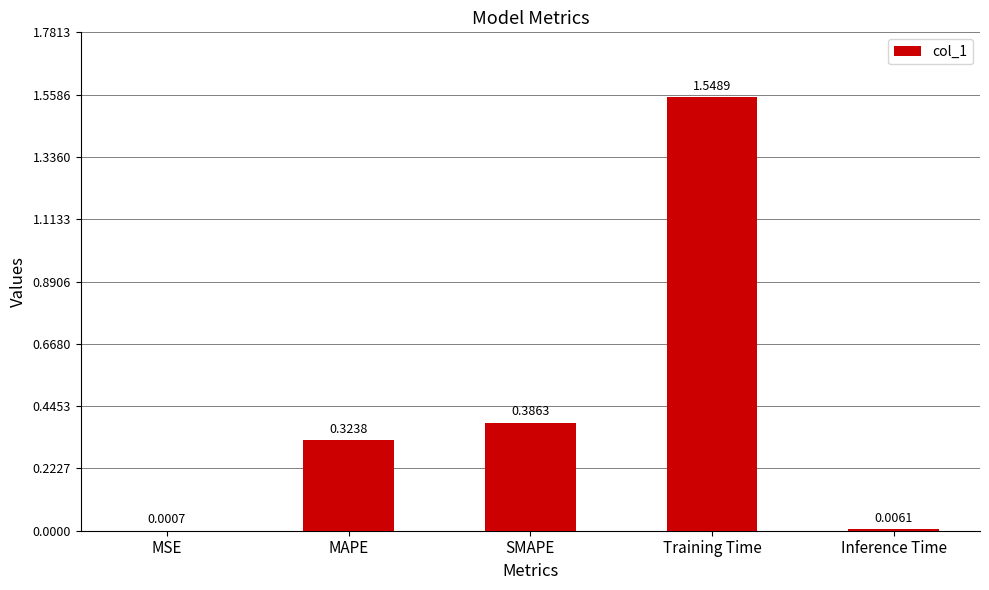

Where is the data nearest to the value 0?

MSE